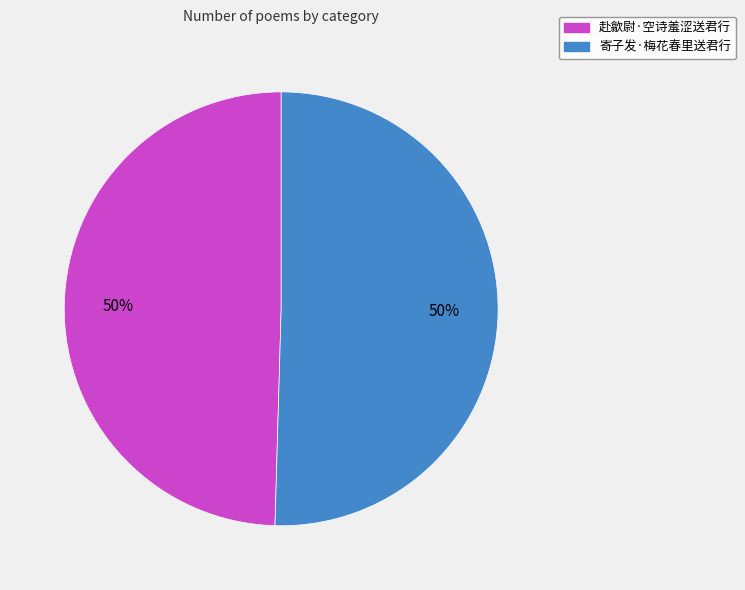

True or false: 寄子发·梅花春里送君行 accounts for 41% of the total.

False